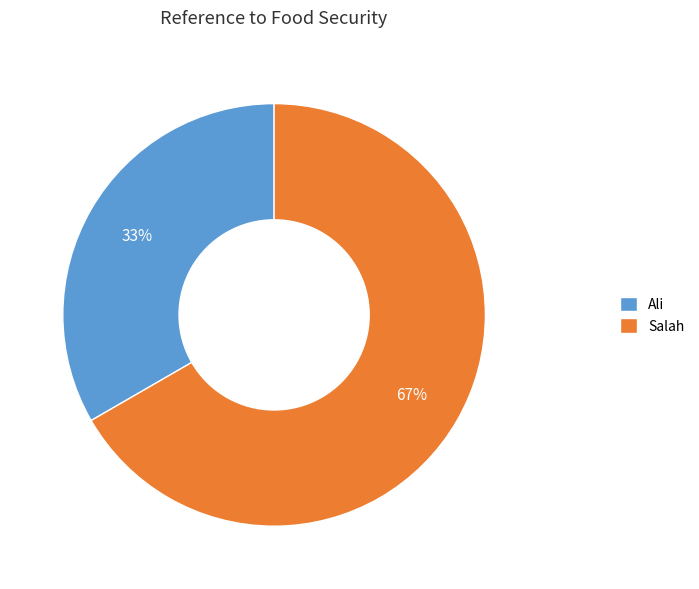

Do Ali and Salah together represent more than half of the pie?

Yes